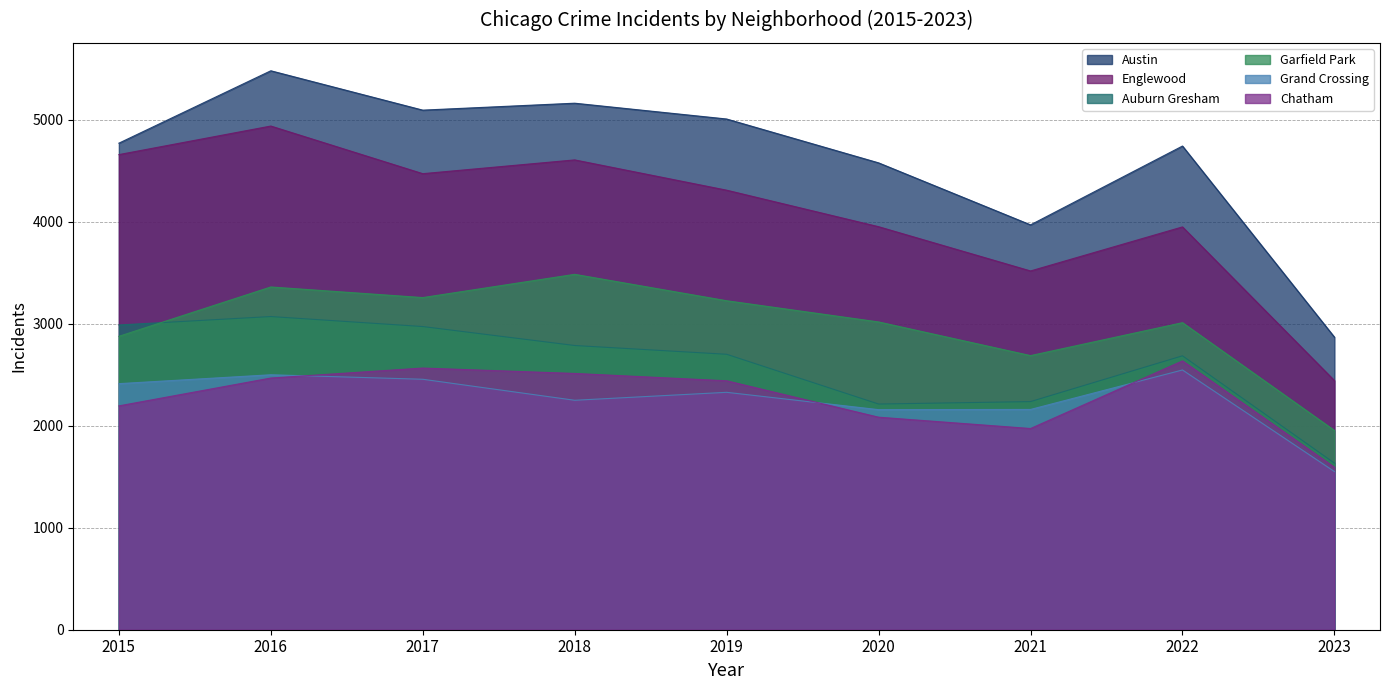

What are all the series names shown in the legend?

Austin, Englewood, Auburn Gresham, Garfield Park, Grand Crossing, Chatham